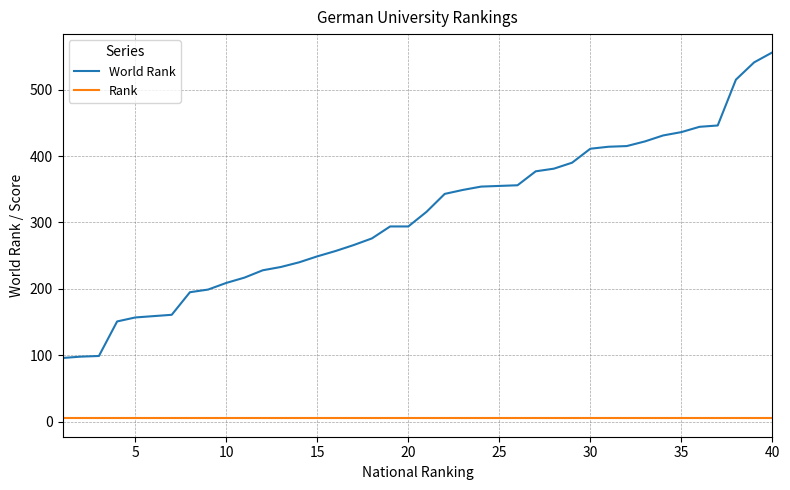

True or false: Rank and World Rank intersect in this chart.

False